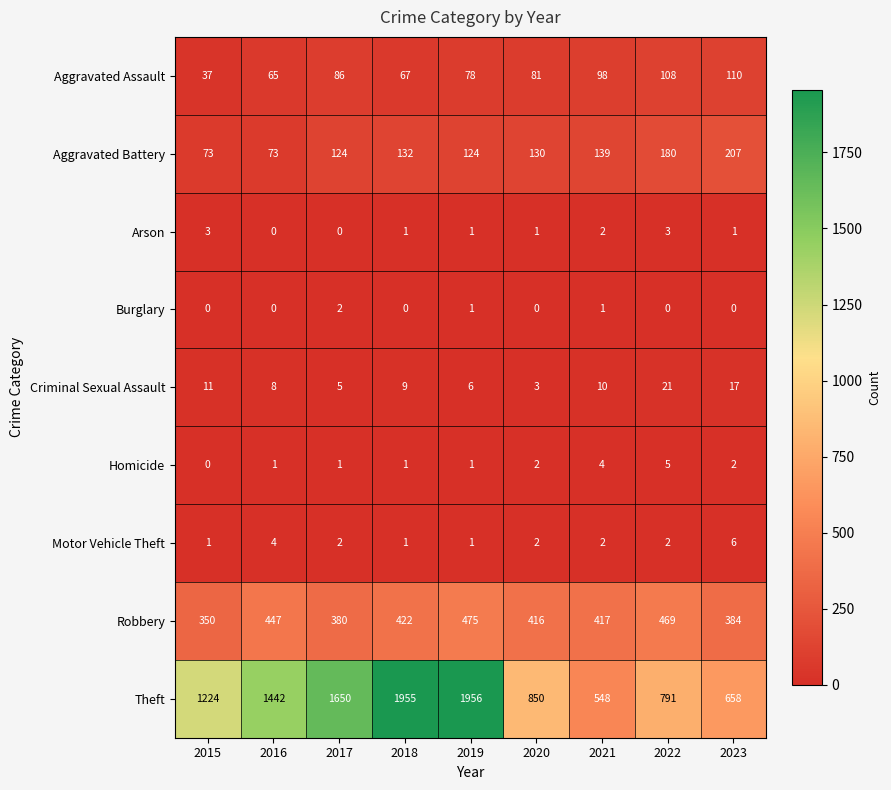

At how many categories does at least one series exceed 1159?

5